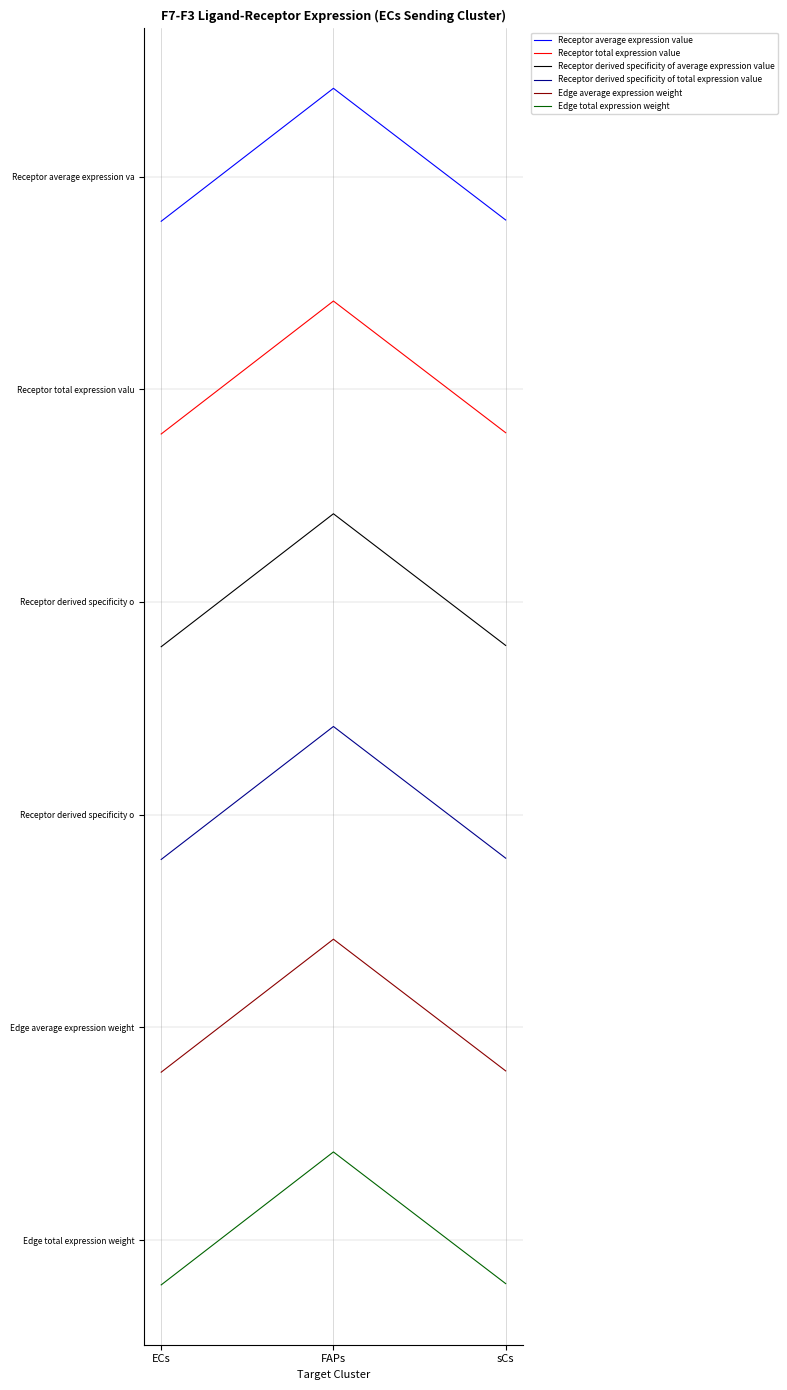

Which category has the highest value in the Receptor average expression value series?

FAPs